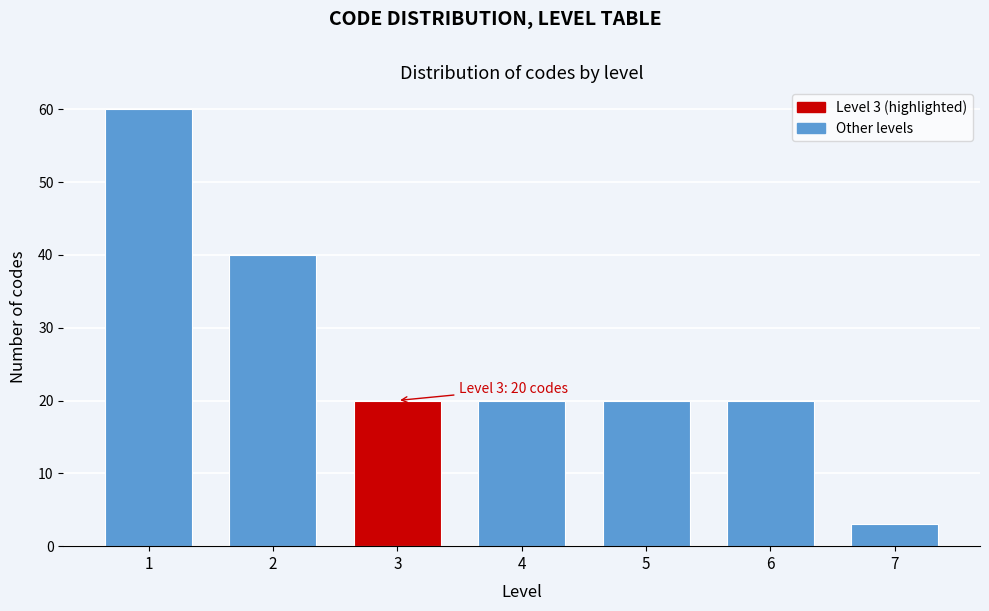

Reading left to right, list all the values displayed in this chart.

1=60	2=40	3=20	4=20	5=20	6=20	7=3